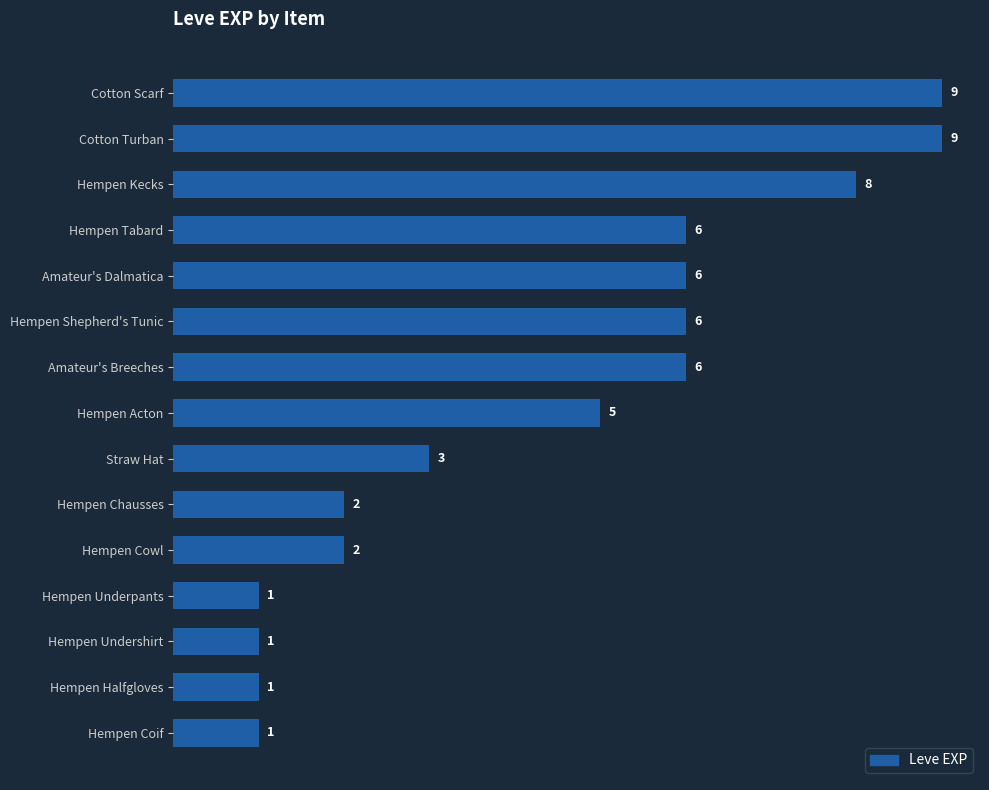

Reading bottom to top, extract all data points from this chart.

1	1	1	1	2	2	3	5	6	6	6	6	8	9	9